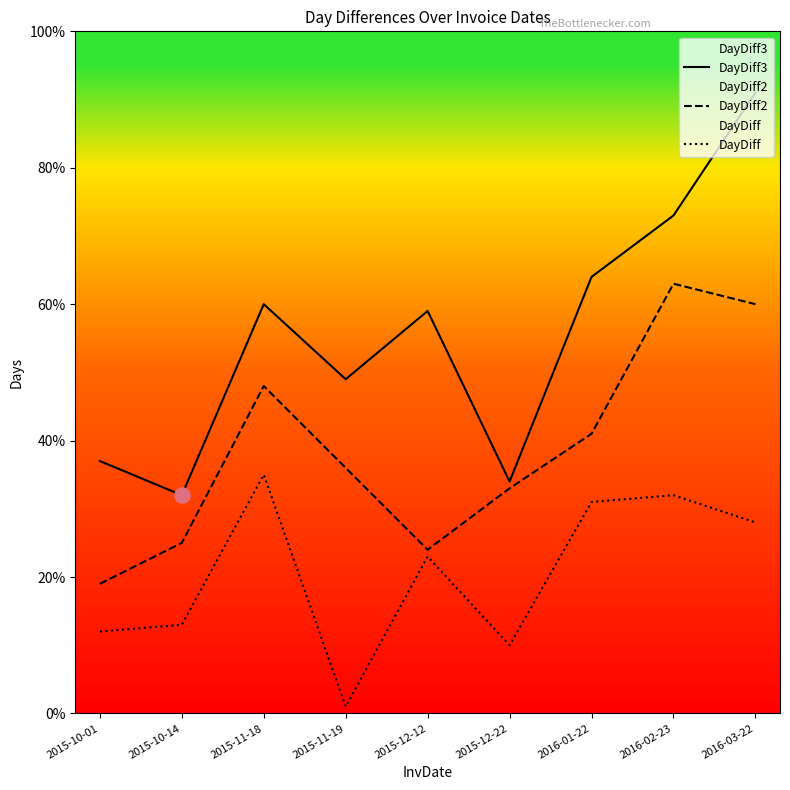

Which series has the largest total across all categories?

DayDiff3